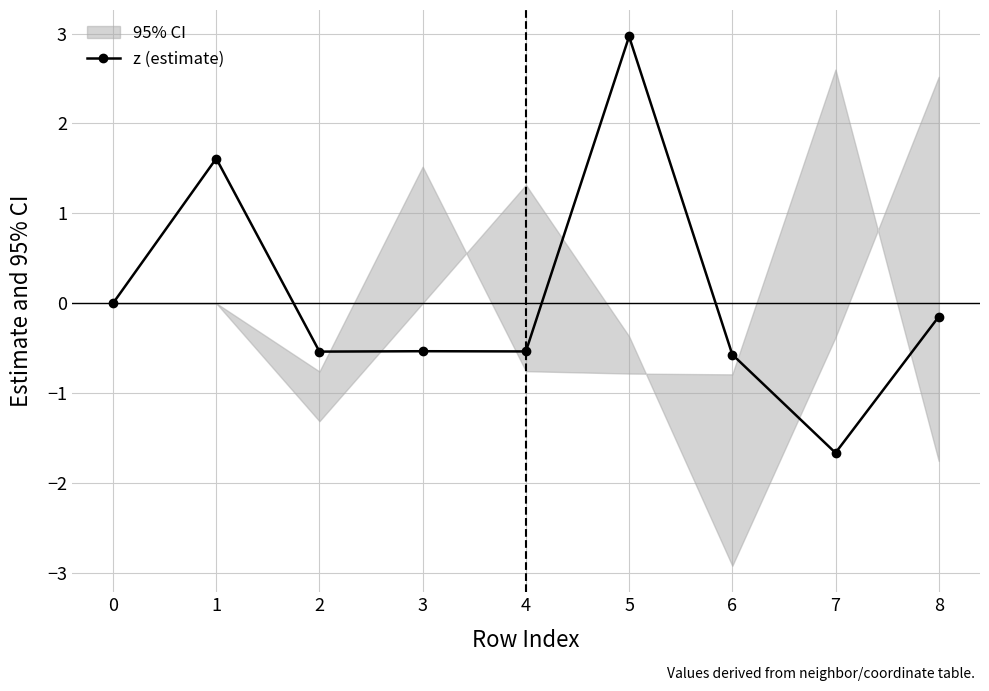

What is the difference between the maximum and minimum values?

4.6